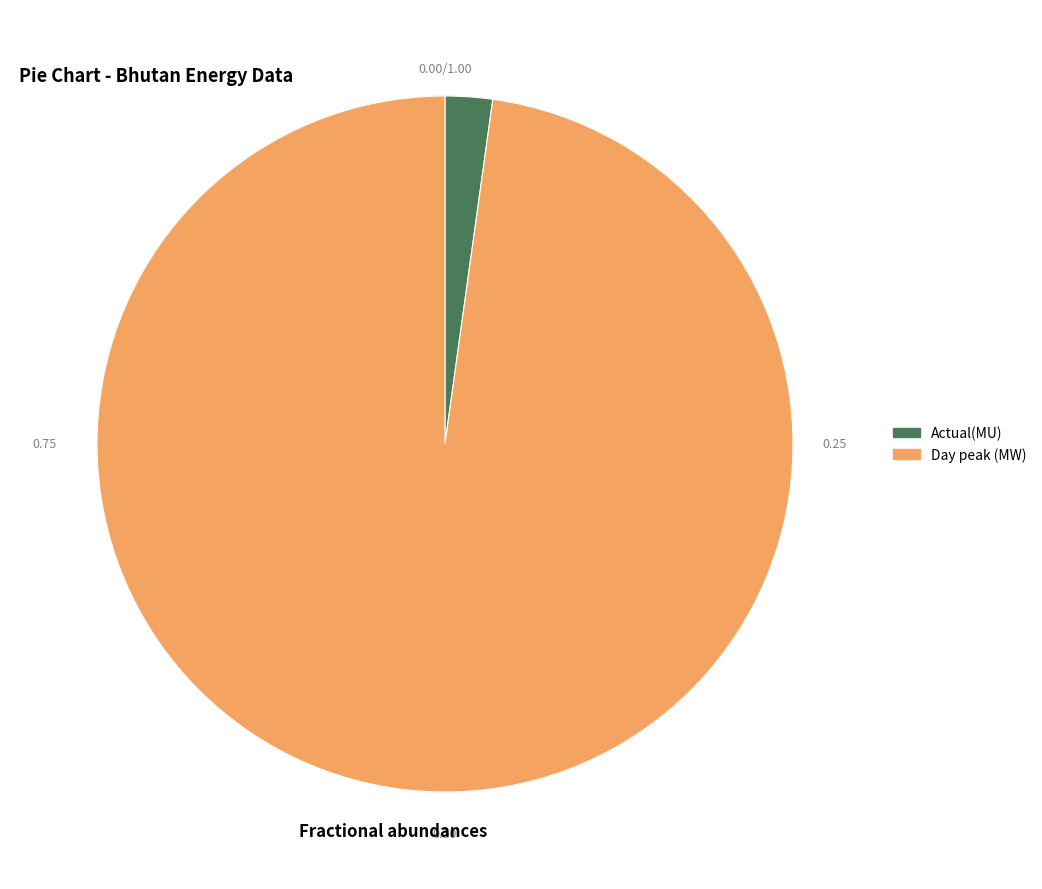

What percentage is the Day peak (MW) slice, to the nearest percent?

98%